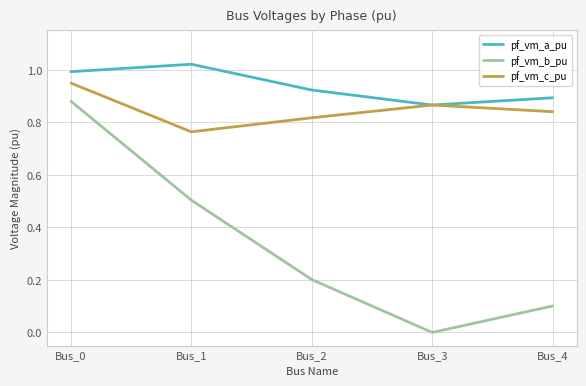

What is the sum of the pf_vm_b_pu values at Bus_0 and Bus_2?

1.1